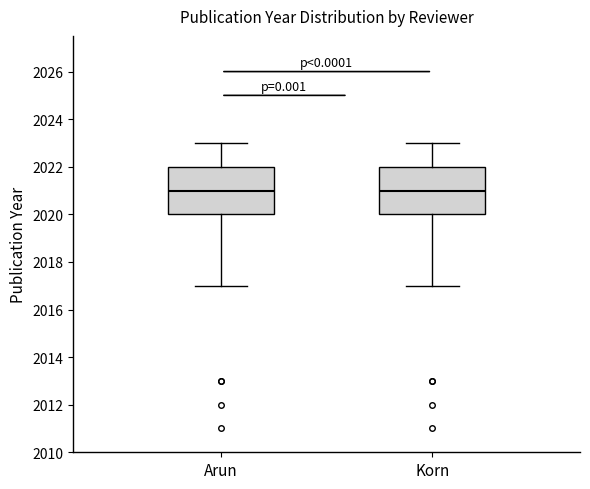

Reading left to right, transcribe this box plot: for each box, give where its median line is, the range the box spans, and where its two whiskers end, as read against the y-axis. The values are not printed on the chart, so give them approximately, as read against the axis.

Arun: median 2021, box 2020 to 2022, whiskers 2017 to 2023
Korn: median 2021, box 2020 to 2022, whiskers 2017 to 2023